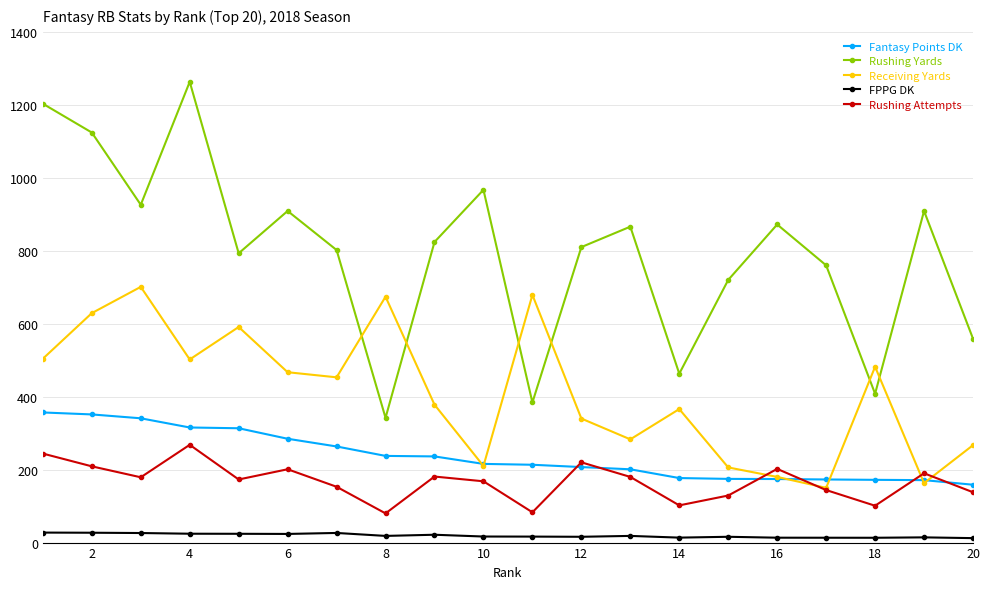

Rank the series by their maximum value, from lowest to highest.

FPPG DK, Rushing Attempts, Fantasy Points DK, Receiving Yards, Rushing Yards